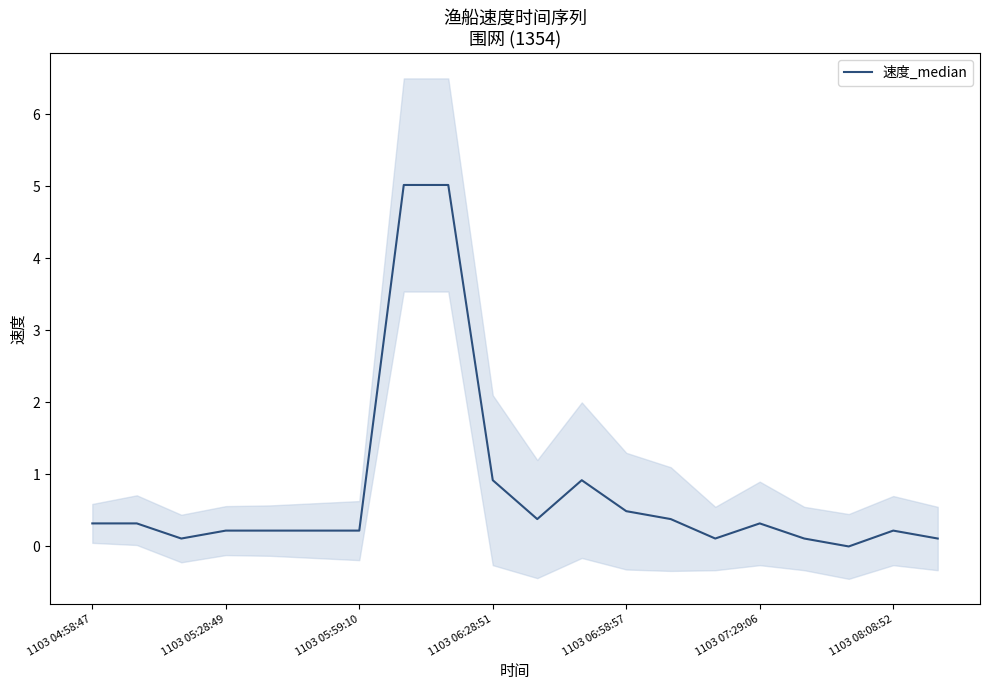

Is it true that 速度_median equals 0.5 at 1103 06:58:57?

True